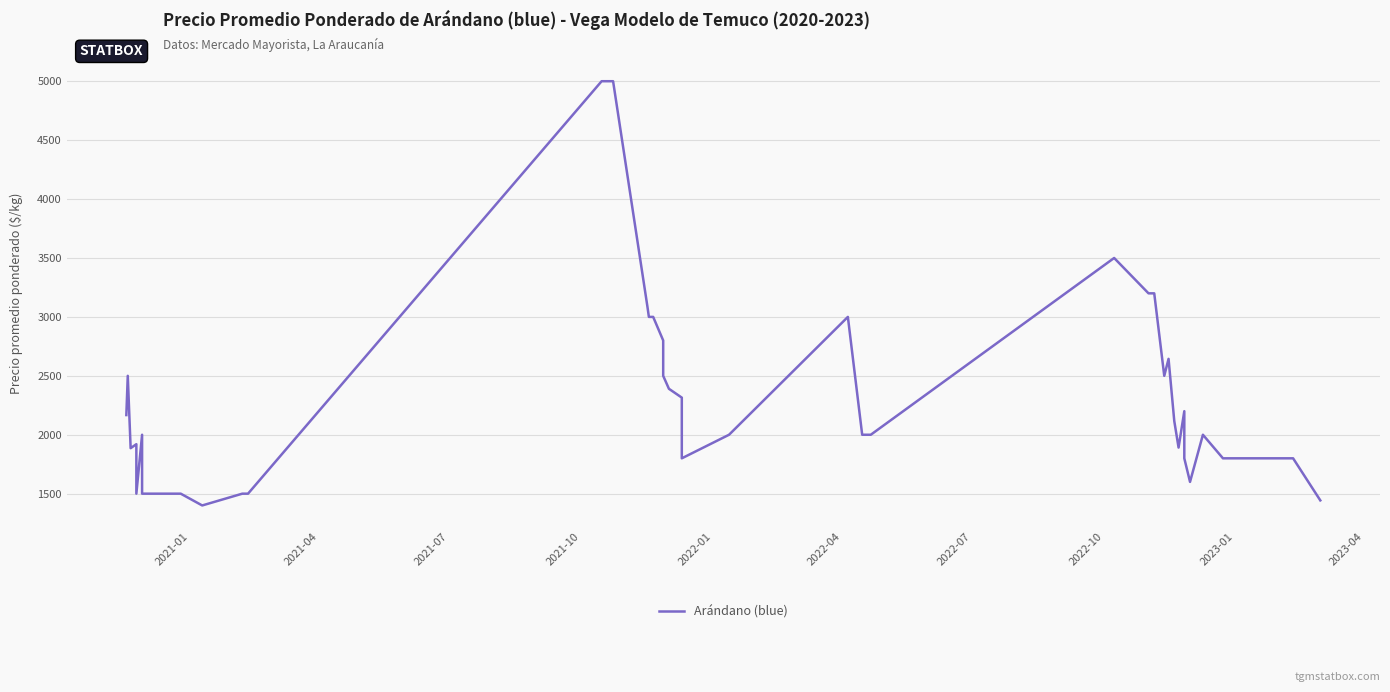

Reading right to left, transcribe all the data shown in this chart.

1443	1800	1800	2000	1600	1800	2200	1891	2116	2644	2500	3200	3200	3200	3500	2000	2000	3000	2000	1800	2315	2390	2500	2800	3000	3000	3086	5000	5000	1500	1500	1400	1500	1500	2000	1500	1920	1886	2500	2167